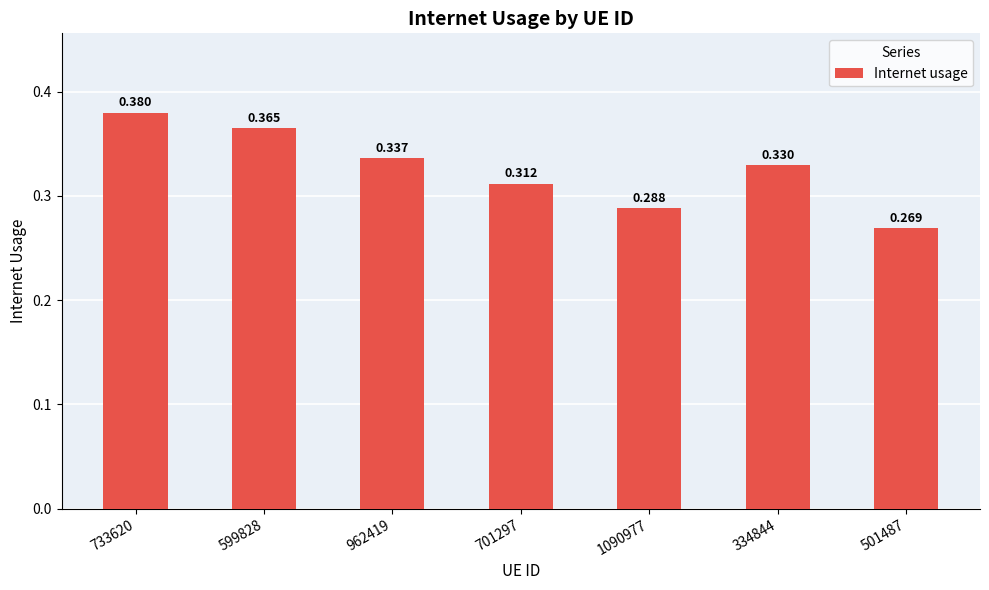

At which label is the value closest to 0?

501487